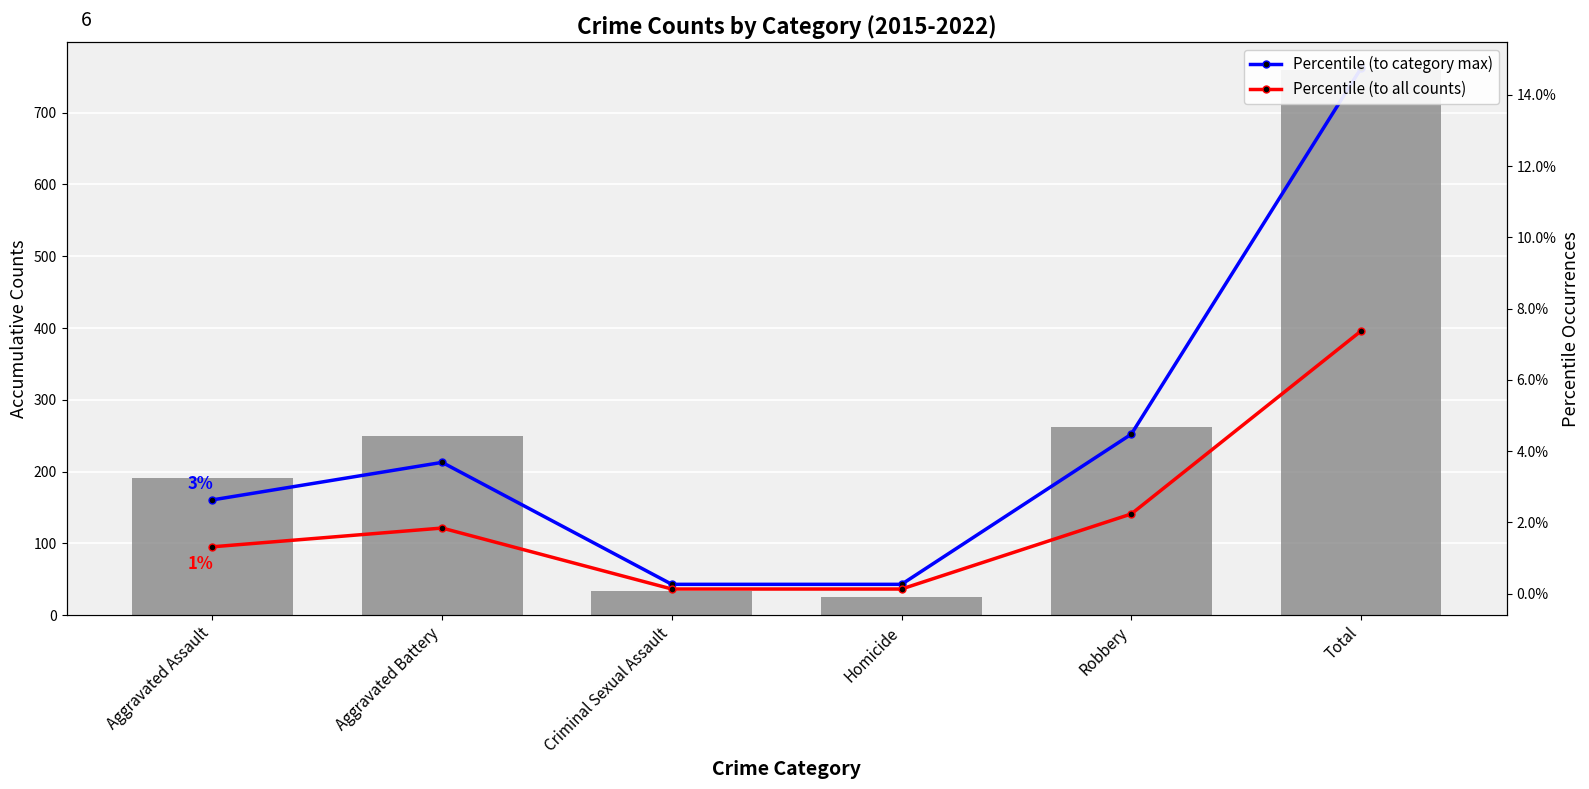

Are the bars horizontal?

No